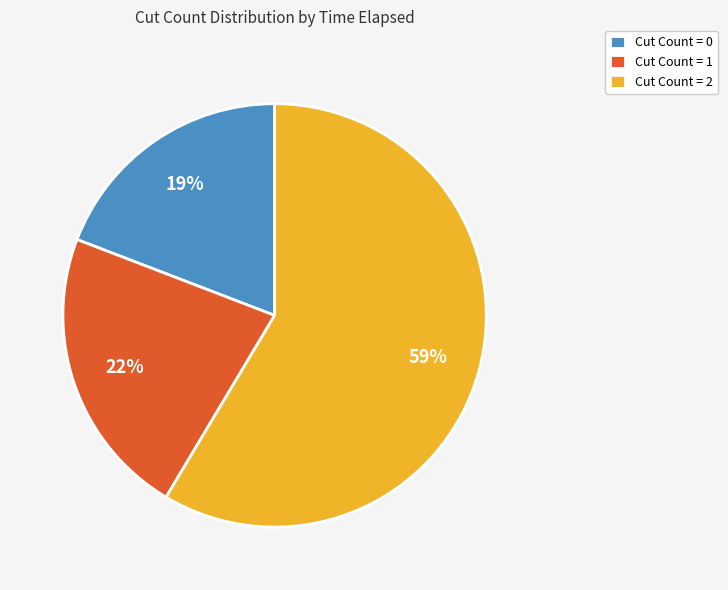

Which has a higher value, Cut Count = 1 or Cut Count = 2?

Cut Count = 2